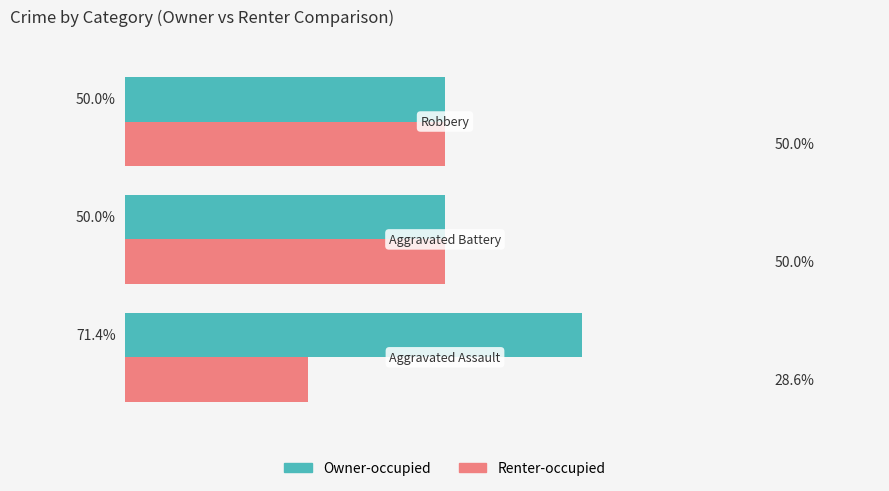

Which series has the largest total across all categories?

Owner-occupied